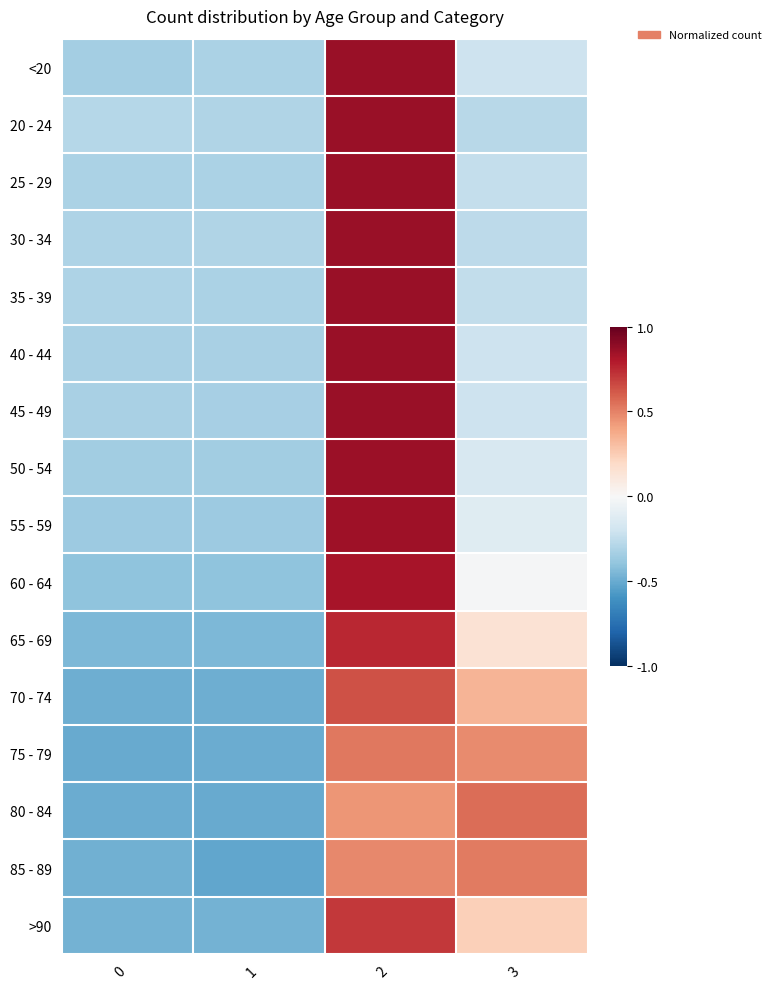

At 0, list the series in order from smallest to largest.

75 - 79, 80 - 84, 70 - 74, 85 - 89, >90, 65 - 69, 60 - 64, 55 - 59, 50 - 54, <20, 45 - 49, 40 - 44, 25 - 29, 35 - 39, 30 - 34, 20 - 24